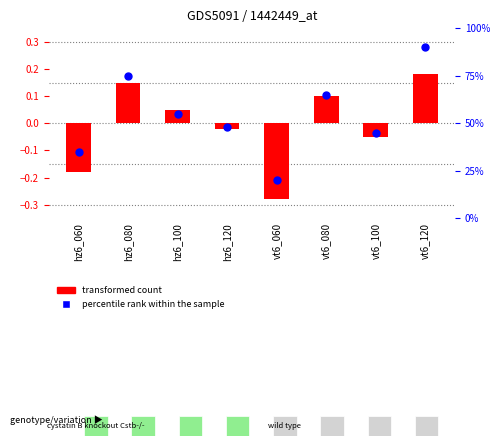

Which has a higher value, vt6_080 or hz6_100?

vt6_080